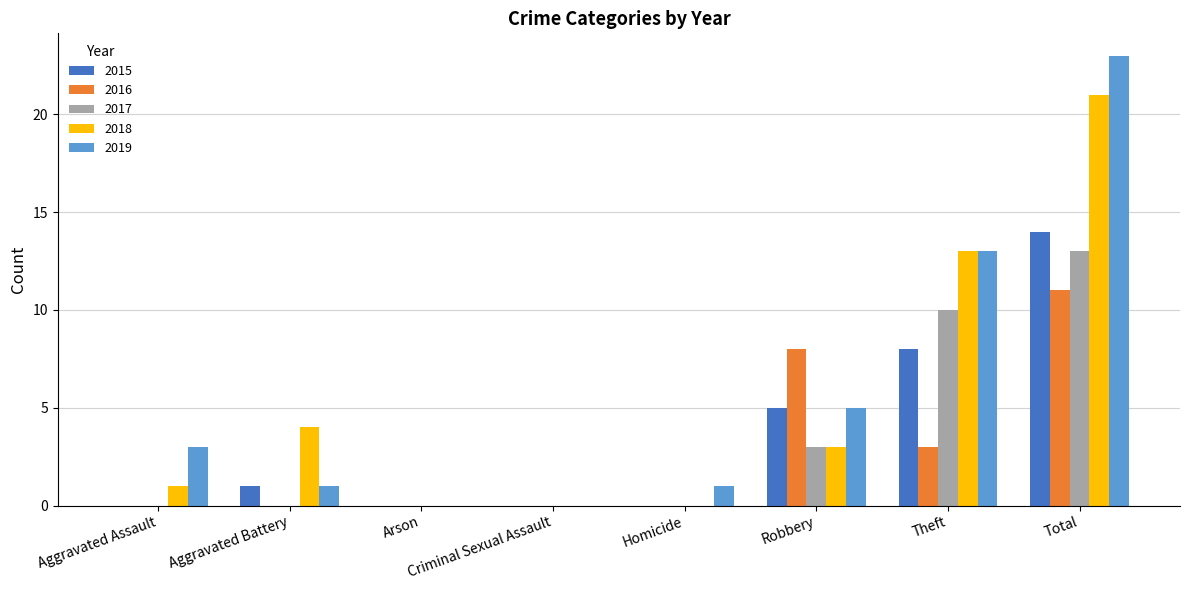

Is the value of 2015 at Criminal Sexual Assault greater than the value of 2018 at Total?

No